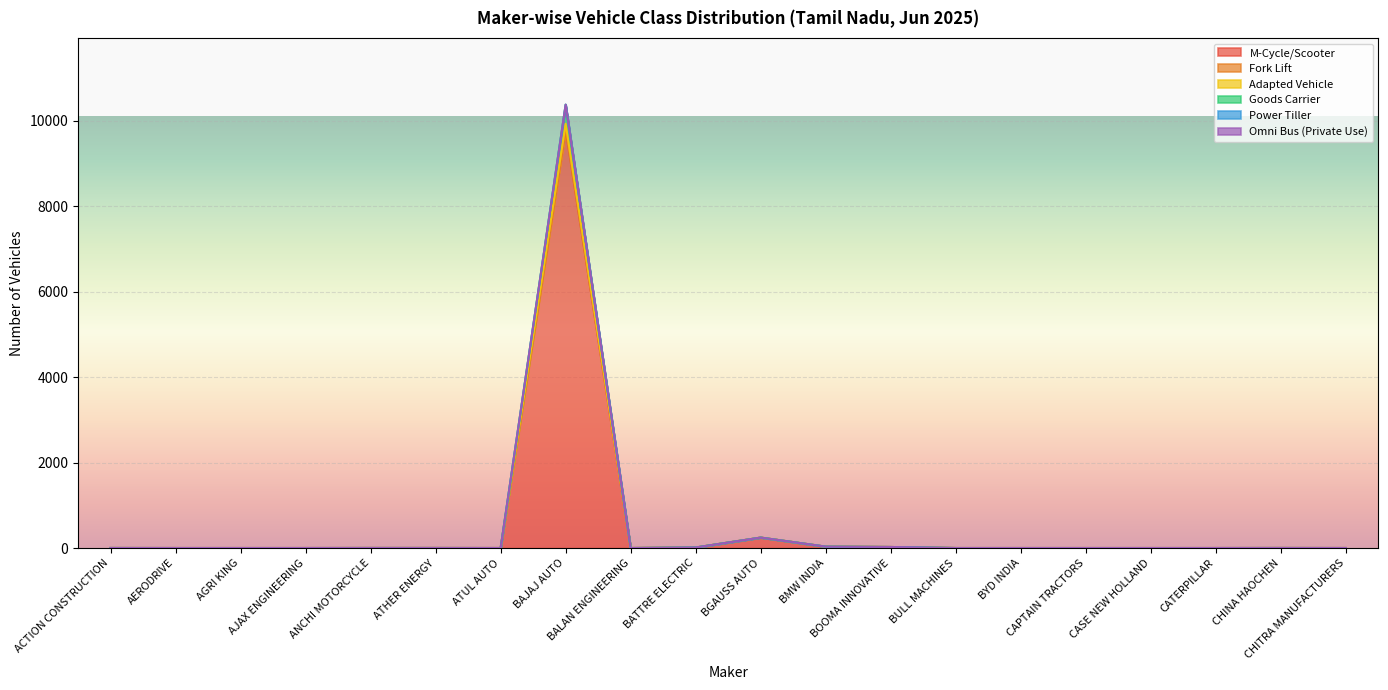

True or false: Power Tiller and Omni Bus (Private Use) cross at least once.

False